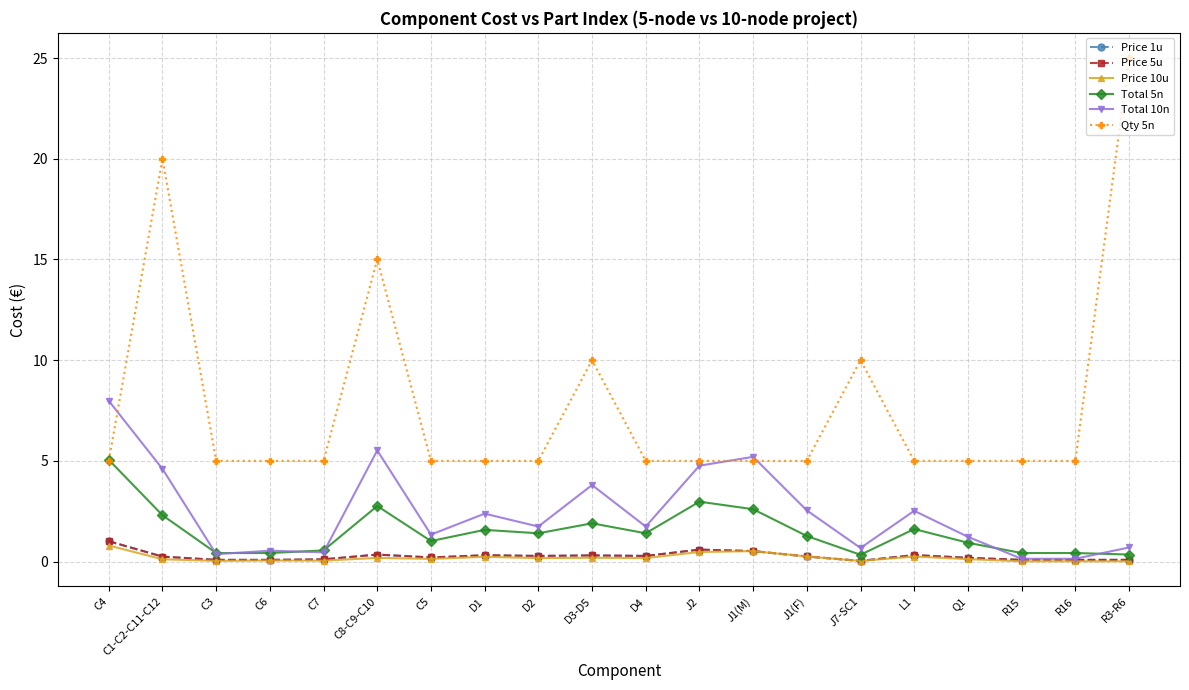

True or false: Total 10n has more than 1 points higher than both neighbors.

True